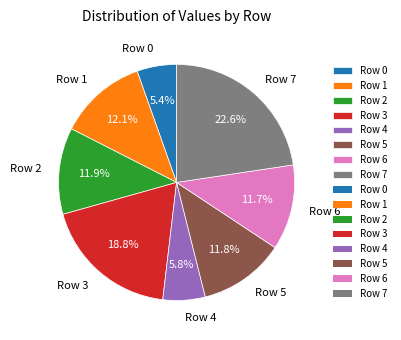

What is the total percentage of Row 3 and Row 5?

30.6%